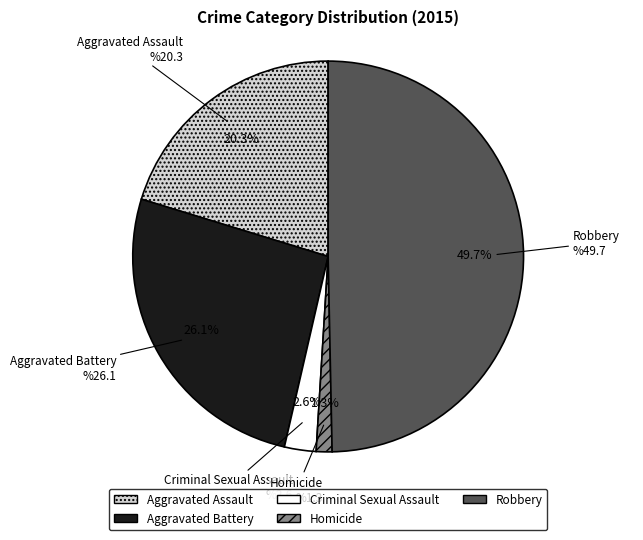

Does Aggravated Assault account for over 50% of the chart?

No